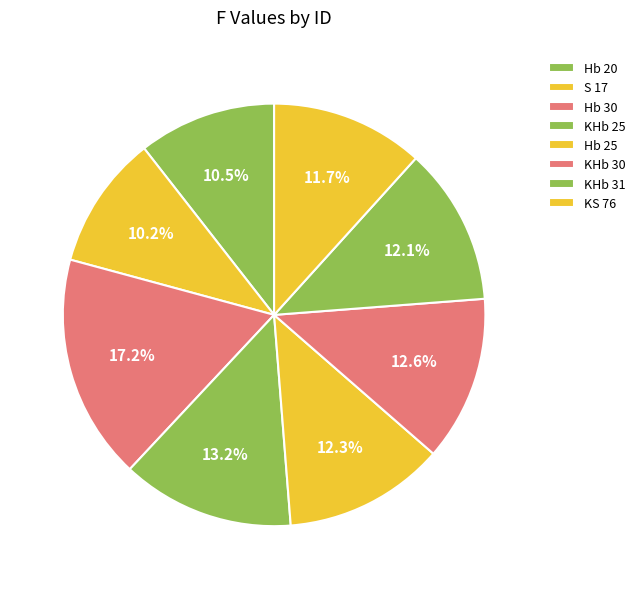

How many segments does this pie chart have?

8